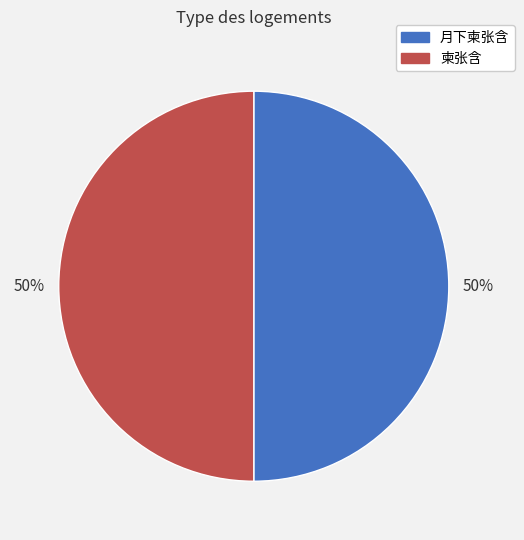

To the nearest percent, what is the combined percentage of 柬张含 and 月下柬张含?

100%